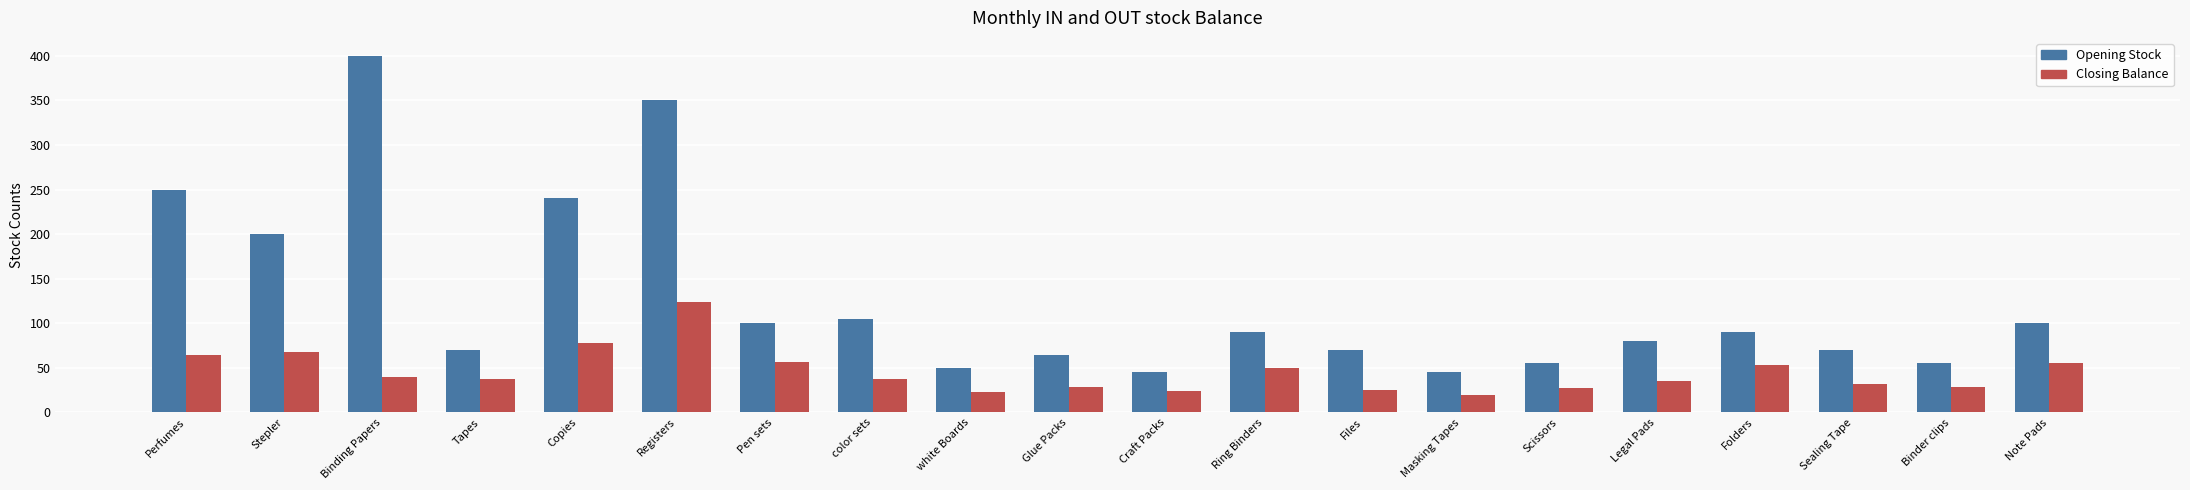

At which category is the sum across all series the highest?

Registers